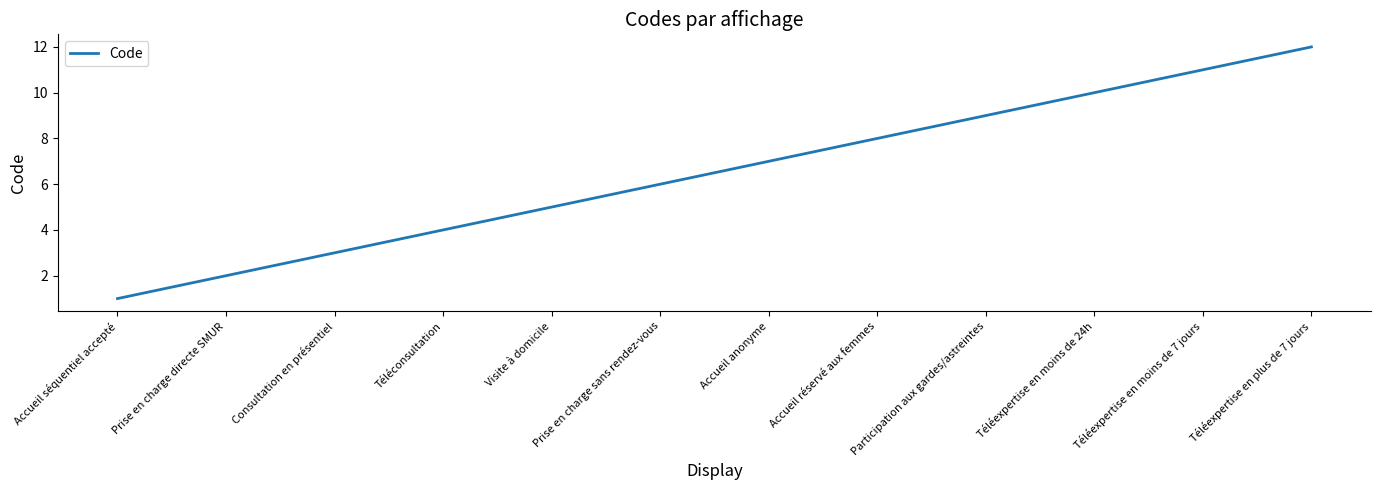

Count the number of data series in this chart.

1